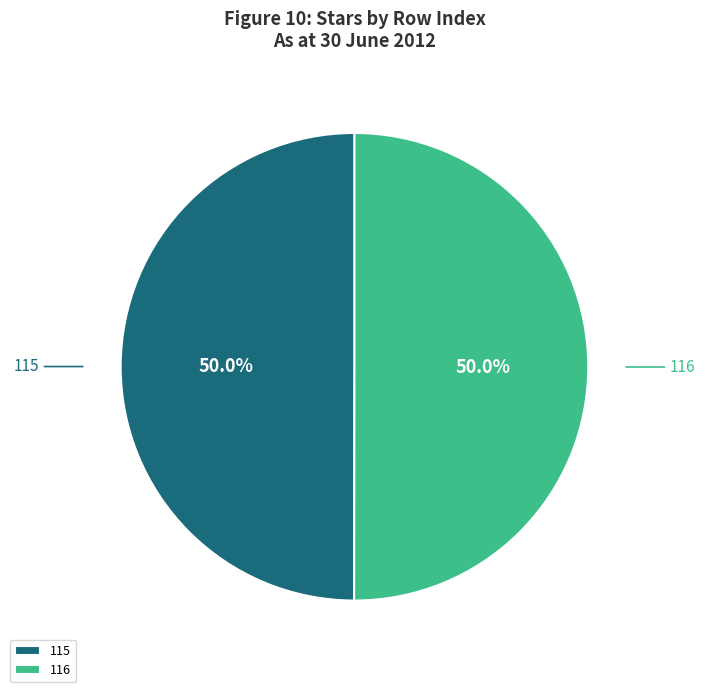

To the nearest percent, what is the average slice percentage?

50%